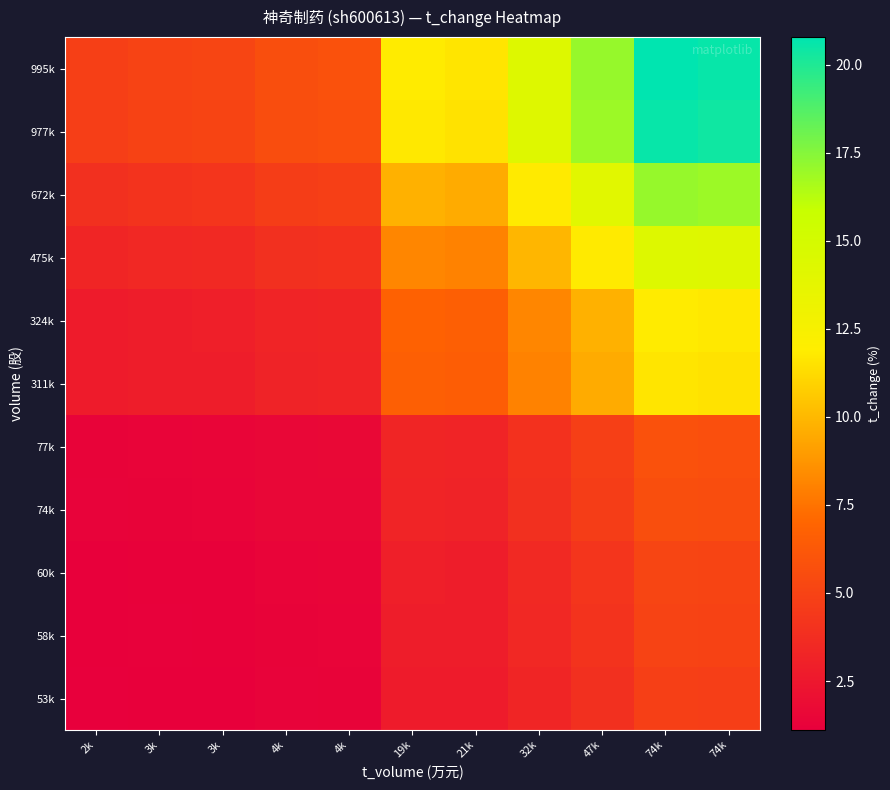

Reading left to right, list all the values displayed in this chart.

53k: 2k=1.1	3k=1.2	3k=1.2	4k=1.3	4k=1.3	19k=2.7	21k=2.7	32k=3.3	47k=3.9	74k=4.8	74k=4.8
58k: 2k=1.2	3k=1.2	3k=1.2	4k=1.4	4k=1.4	19k=2.9	21k=2.8	32k=3.5	47k=4.1	74k=5.0	74k=5.0
60k: 2k=1.2	3k=1.2	3k=1.3	4k=1.4	4k=1.4	19k=2.9	21k=2.9	32k=3.5	47k=4.2	74k=5.1	74k=5.1
74k: 2k=1.3	3k=1.4	3k=1.4	4k=1.6	4k=1.6	19k=3.2	21k=3.2	32k=3.9	47k=4.7	74k=5.7	74k=5.6
77k: 2k=1.3	3k=1.4	3k=1.4	4k=1.6	4k=1.6	19k=3.3	21k=3.2	32k=4.0	47k=4.8	74k=5.8	74k=5.7
311k: 2k=2.7	3k=2.8	3k=2.9	4k=3.2	4k=3.2	19k=6.6	21k=6.5	32k=8.0	47k=9.5	74k=11.6	74k=11.5
324k: 2k=2.7	3k=2.9	3k=2.9	4k=3.2	4k=3.3	19k=6.8	21k=6.6	32k=8.2	47k=9.7	74k=11.9	74k=11.7
475k: 2k=3.3	3k=3.5	3k=3.5	4k=3.9	4k=4.0	19k=8.2	21k=8.0	32k=9.9	47k=11.8	74k=14.4	74k=14.2
672k: 2k=3.9	3k=4.1	3k=4.2	4k=4.7	4k=4.8	19k=9.7	21k=9.5	32k=11.8	47k=14.0	74k=17.1	74k=16.9
977k: 2k=4.8	3k=5.0	3k=5.1	4k=5.6	4k=5.7	19k=11.7	21k=11.5	32k=14.2	47k=16.9	74k=20.6	74k=20.4
995k: 2k=4.8	3k=5.0	3k=5.1	4k=5.7	4k=5.8	19k=11.9	21k=11.6	32k=14.4	47k=17.1	74k=20.8	74k=20.6